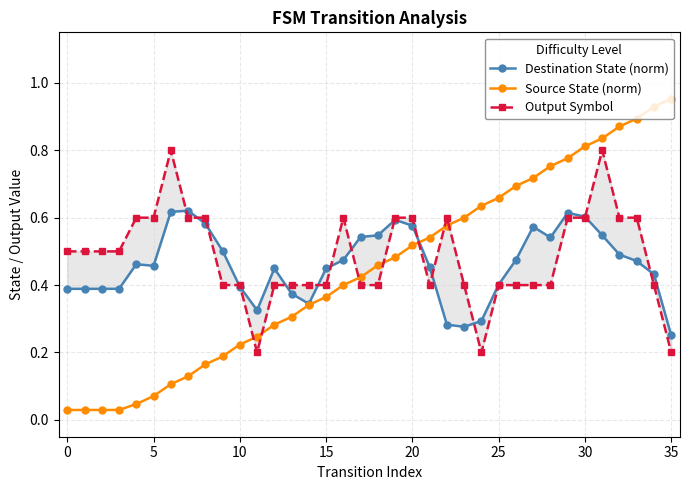

Reading left to right, list all the values displayed in this chart.

Destination State (norm): 0.4	0.4	0.4	0.4	0.5	0.5	0.6	0.6	0.6	0.5	0.4	0.3	0.4	0.4	0.3	0.4	0.5	0.5	0.5	0.6	0.6	0.5	0.3	0.3	0.3	0.4	0.5	0.6	0.5	0.6	0.6	0.5	0.5	0.5	0.4	0.3
Source State (norm): 0.0	0.0	0.0	0.0	0.0	0.1	0.1	0.1	0.2	0.2	0.2	0.2	0.3	0.3	0.3	0.4	0.4	0.4	0.5	0.5	0.5	0.5	0.6	0.6	0.6	0.7	0.7	0.7	0.8	0.8	0.8	0.8	0.9	0.9	0.9	1.0
Output Symbol: 0.5	0.5	0.5	0.5	0.6	0.6	0.8	0.6	0.6	0.4	0.4	0.2	0.4	0.4	0.4	0.4	0.6	0.4	0.4	0.6	0.6	0.4	0.6	0.4	0.2	0.4	0.4	0.4	0.4	0.6	0.6	0.8	0.6	0.6	0.4	0.2